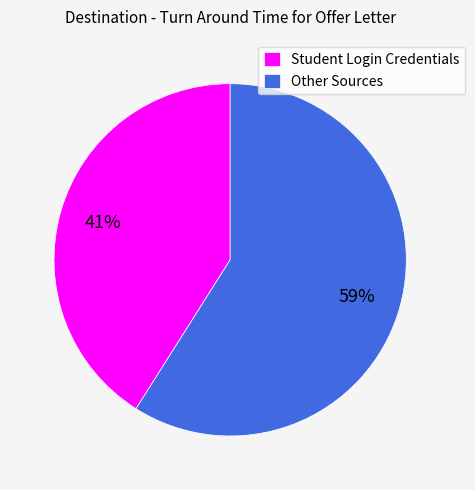

Is the sum of Student Login Credentials and Other Sources greater than half?

Yes